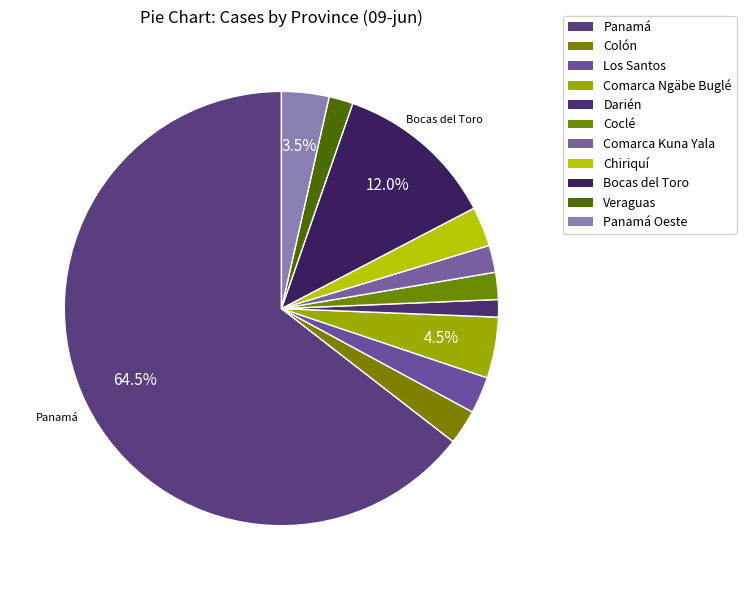

Count the number of slices in the pie.

11